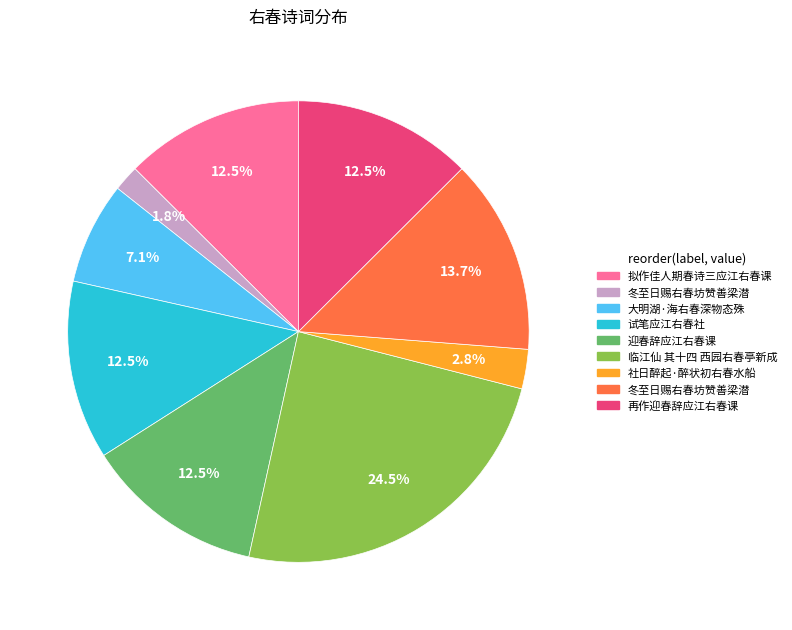

Is there any slice that represents more than half of the pie?

No